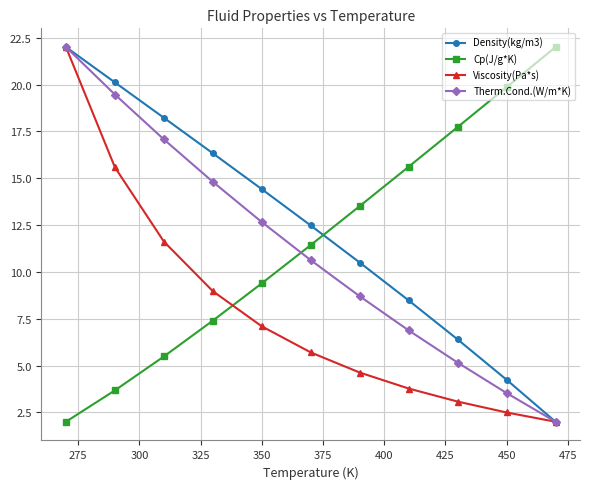

Which series ends up on top after the final intersection of Cp(J/g*K) and Viscosity(Pa*s)?

Cp(J/g*K)